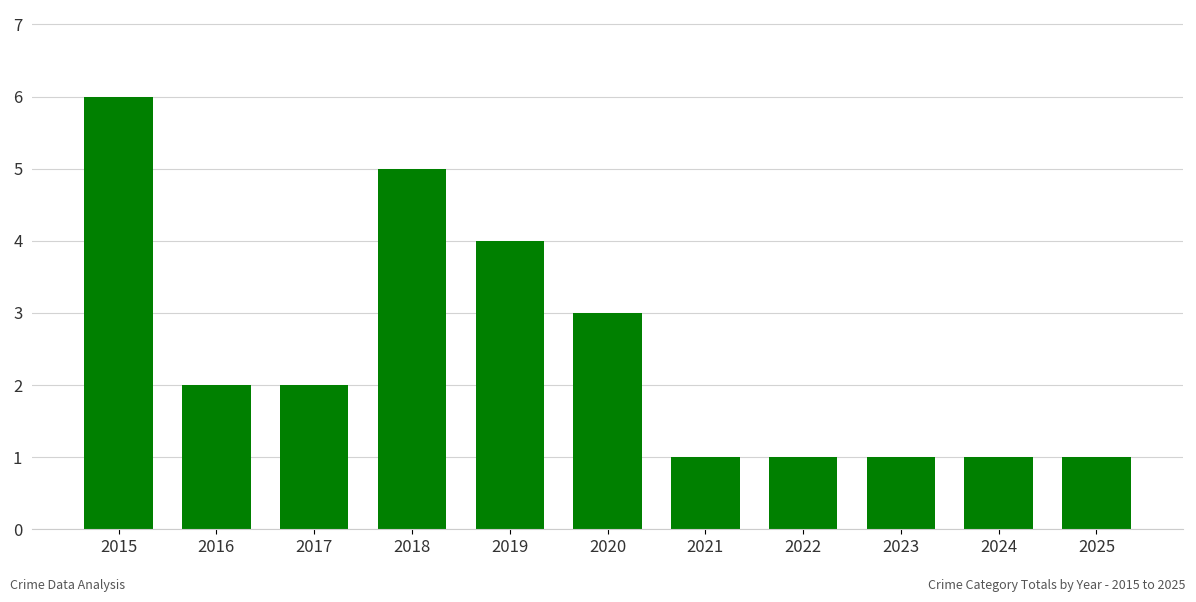

What is the greatest value displayed?

6